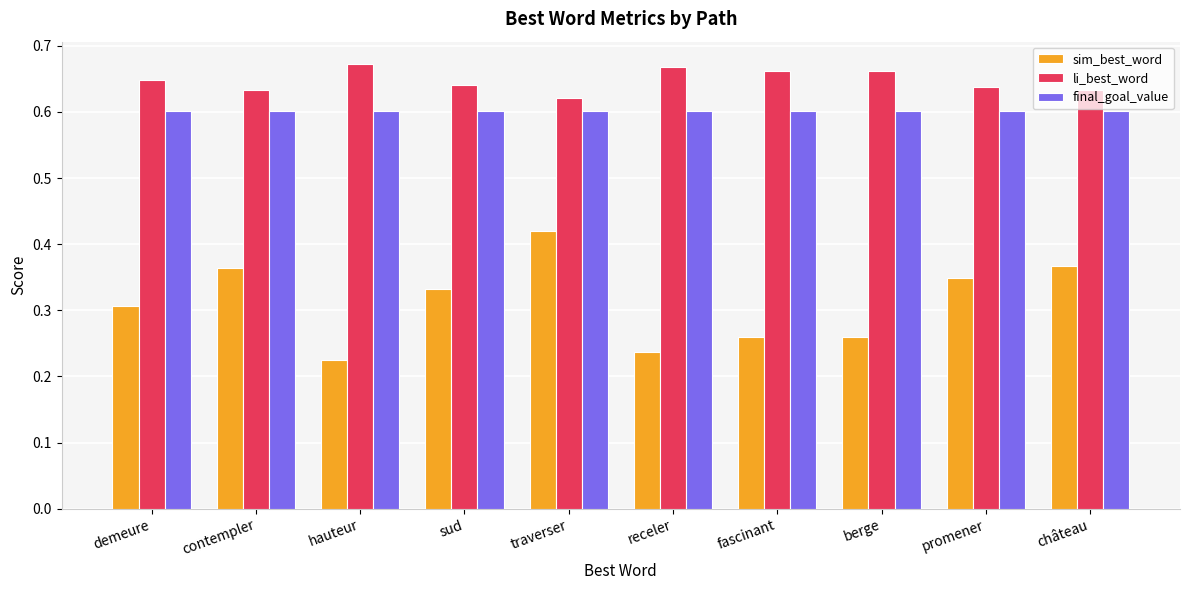

The value of final_goal_value at hauteur is 0.8. True or false?

False